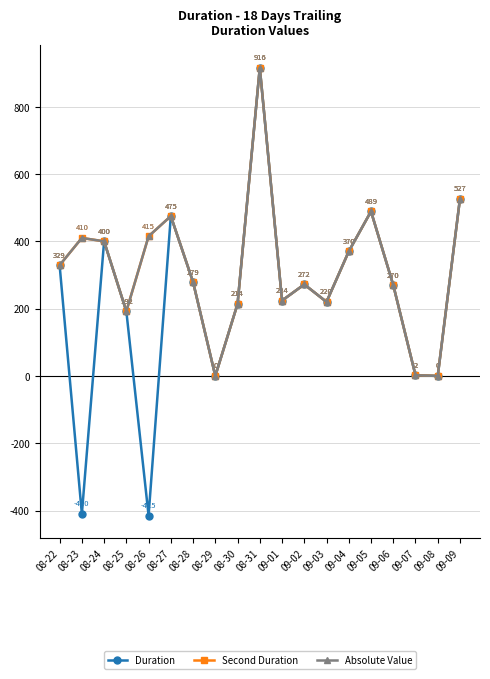

At 09-02, list the series in order from smallest to largest.

Duration, Second Duration, Absolute Value